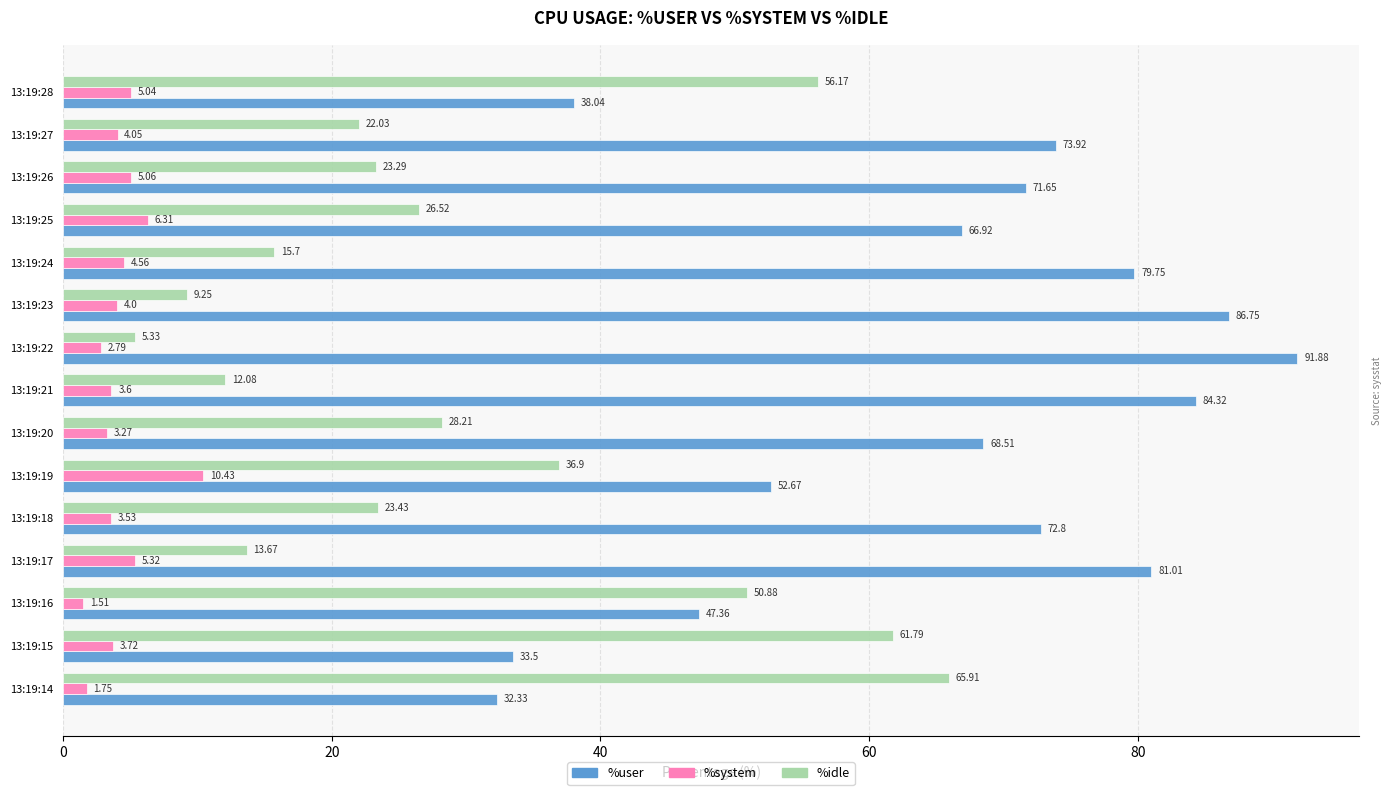

Which category has the highest value in the %system series?

13:19:19